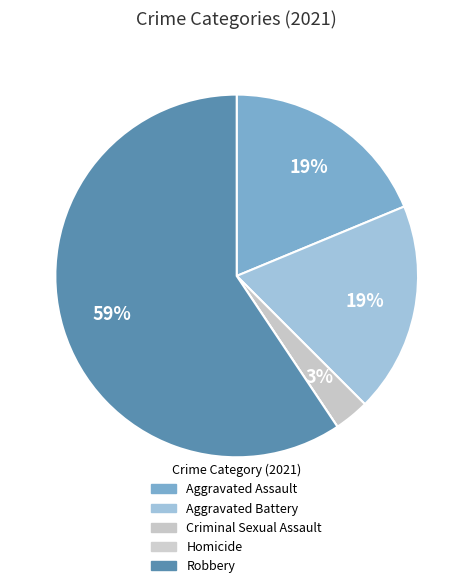

Which slice is the smallest?

Homicide